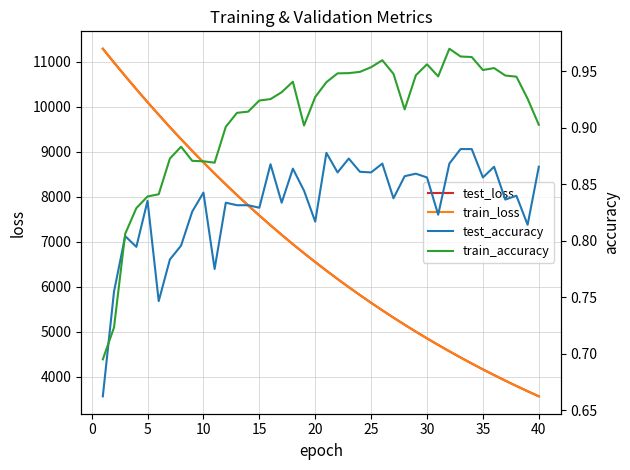

The value of test_loss at 15 is 7585.1. True or false?

True